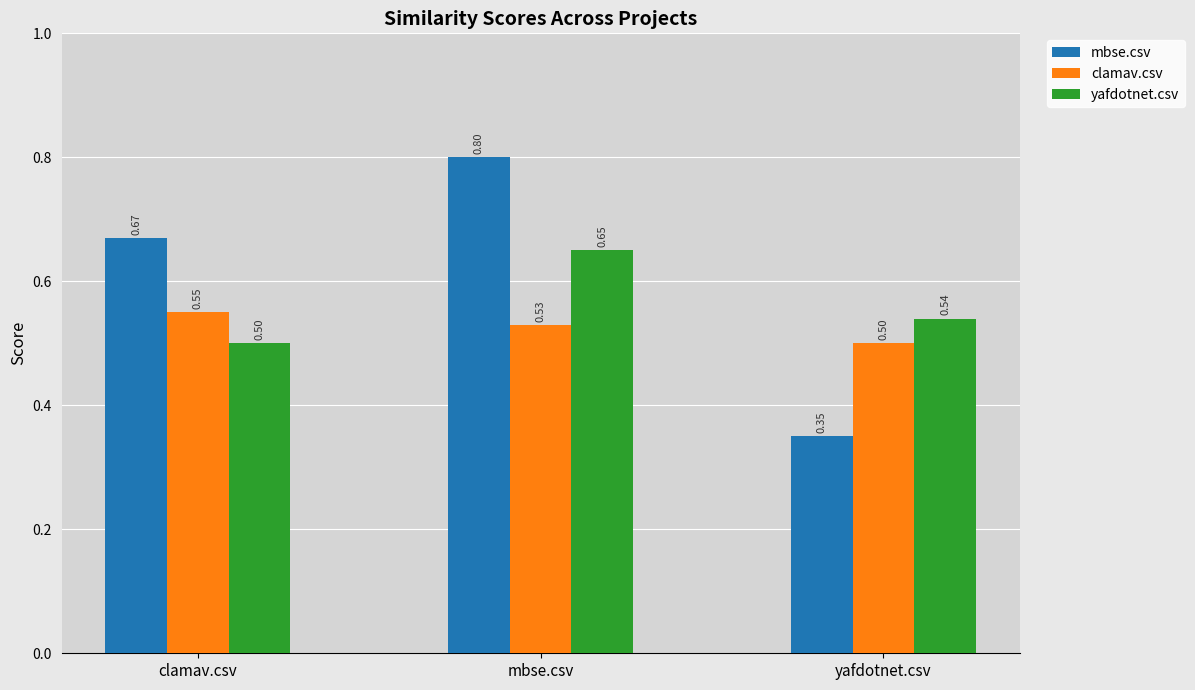

Which series has the widest spread of values?

mbse.csv